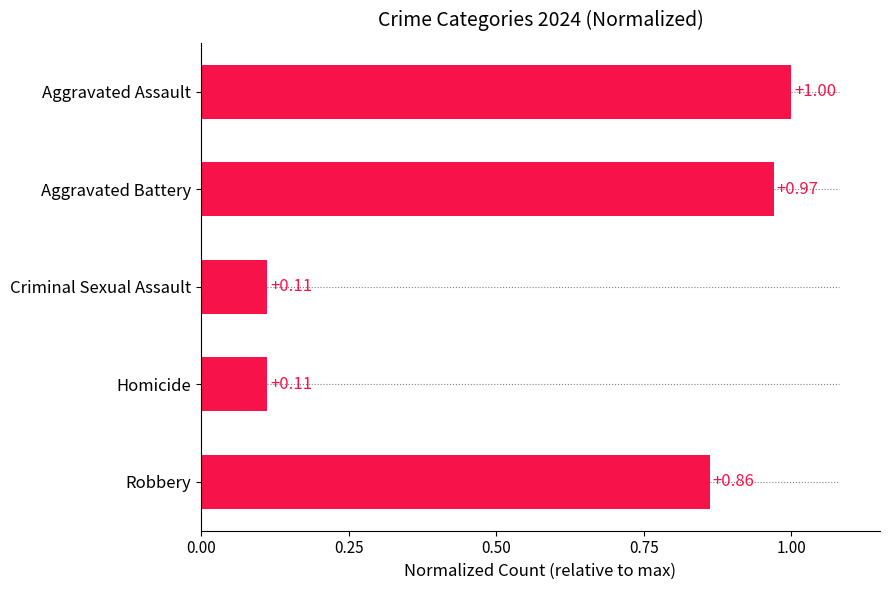

What is the approximate value at Aggravated Battery?

1.0